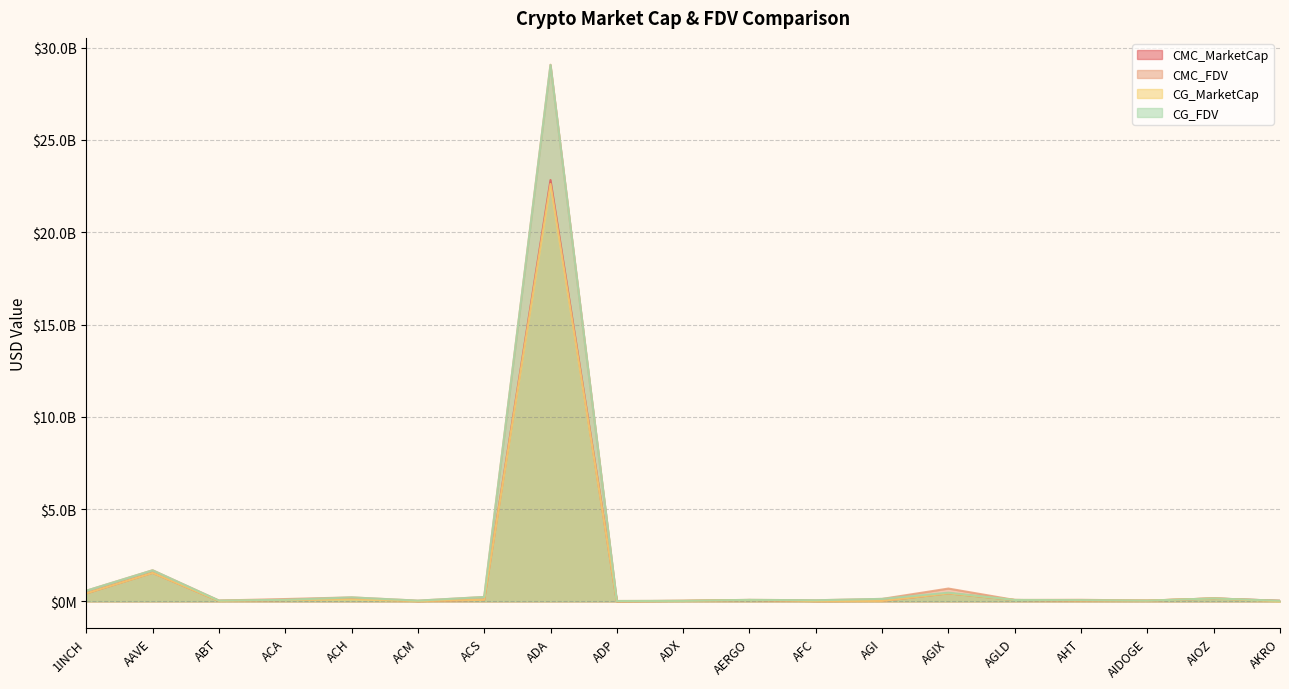

What is the label of the 15th point from the left?

AGLD